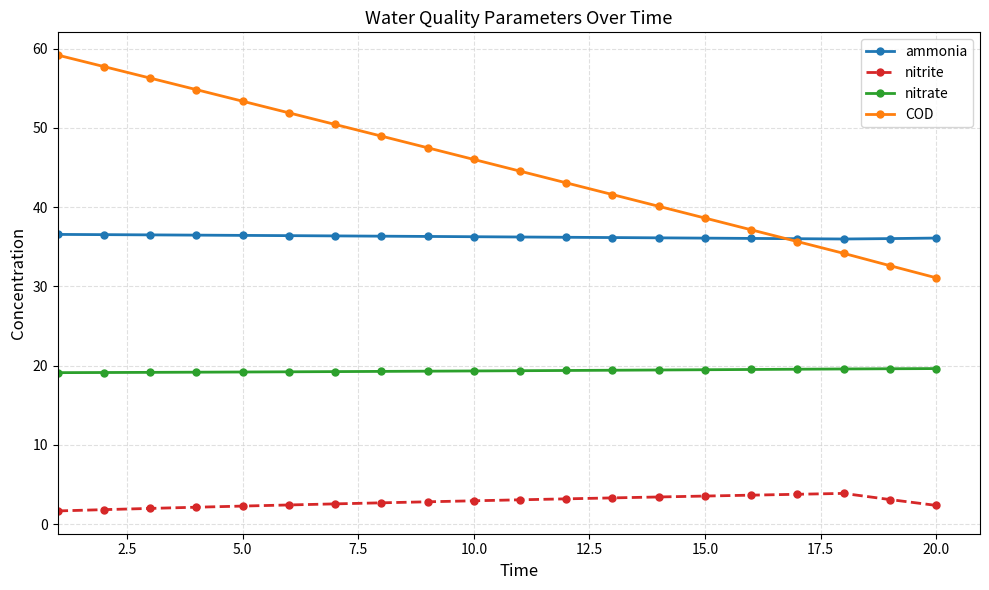

Which series has the largest range (max minus min)?

COD